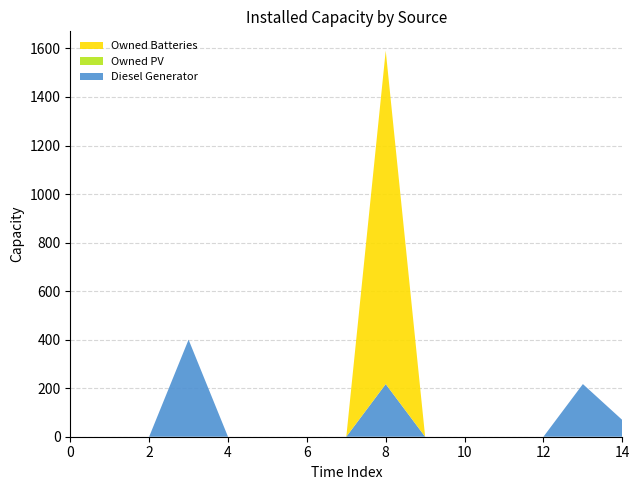

Reading right to left, list all the values displayed in this chart.

Diesel Generator: 69	217	0	0	0	0	217	0	0	0	0	400	0	0	0
Owned PV: 0	0	0	0	0	0	0	0	0	0	0	0	0	0	0
Owned Batteries: 0	0	0	0	0	0	1374	0	0	0	0	0	0	0	0